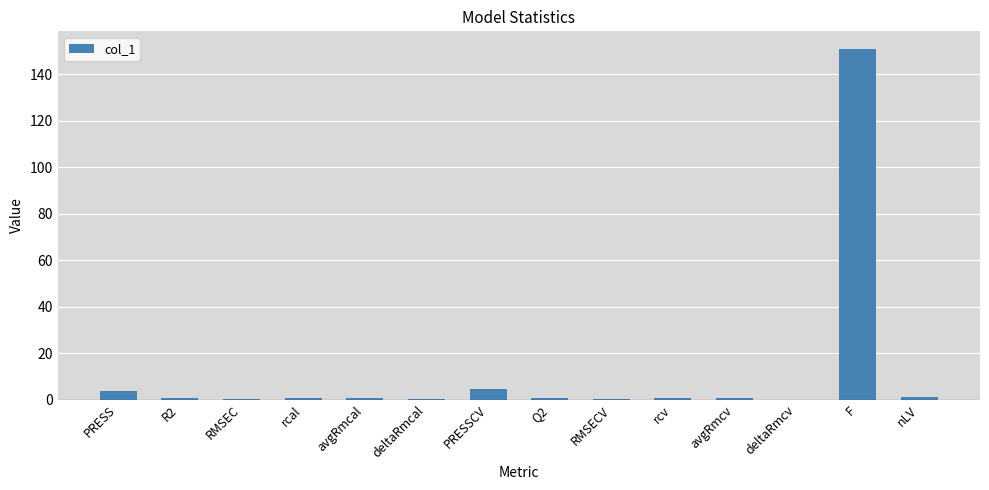

The value at F is 47.7. True or false?

False